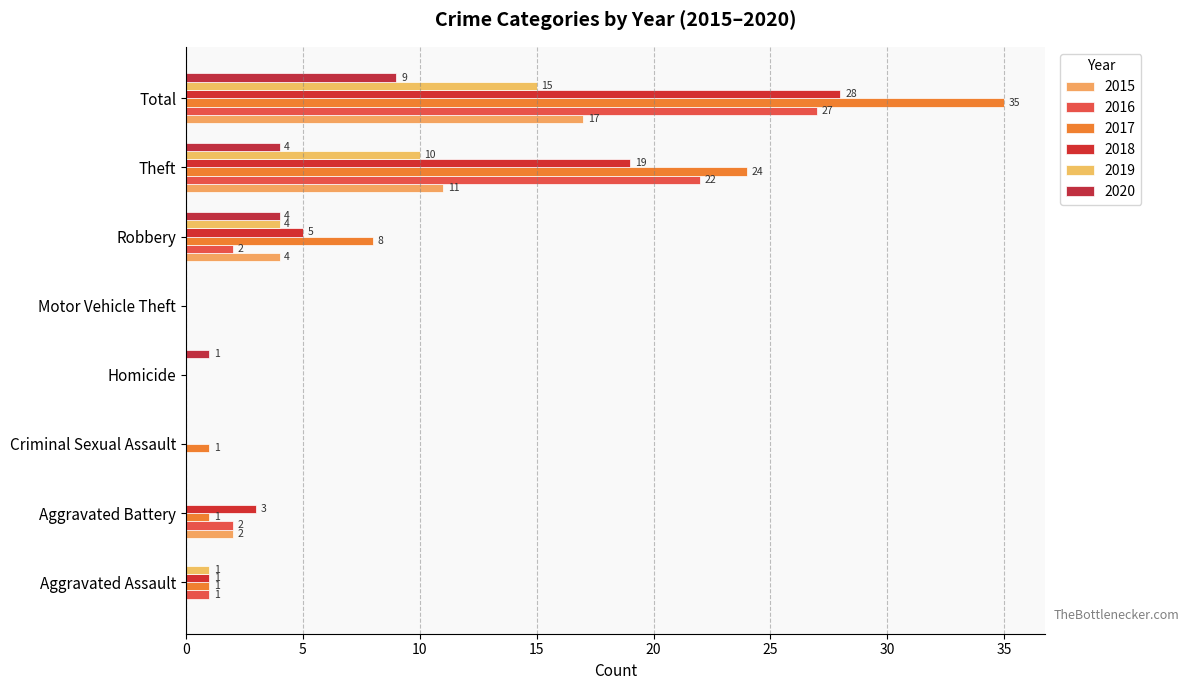

What position from the right is Homicide?

5